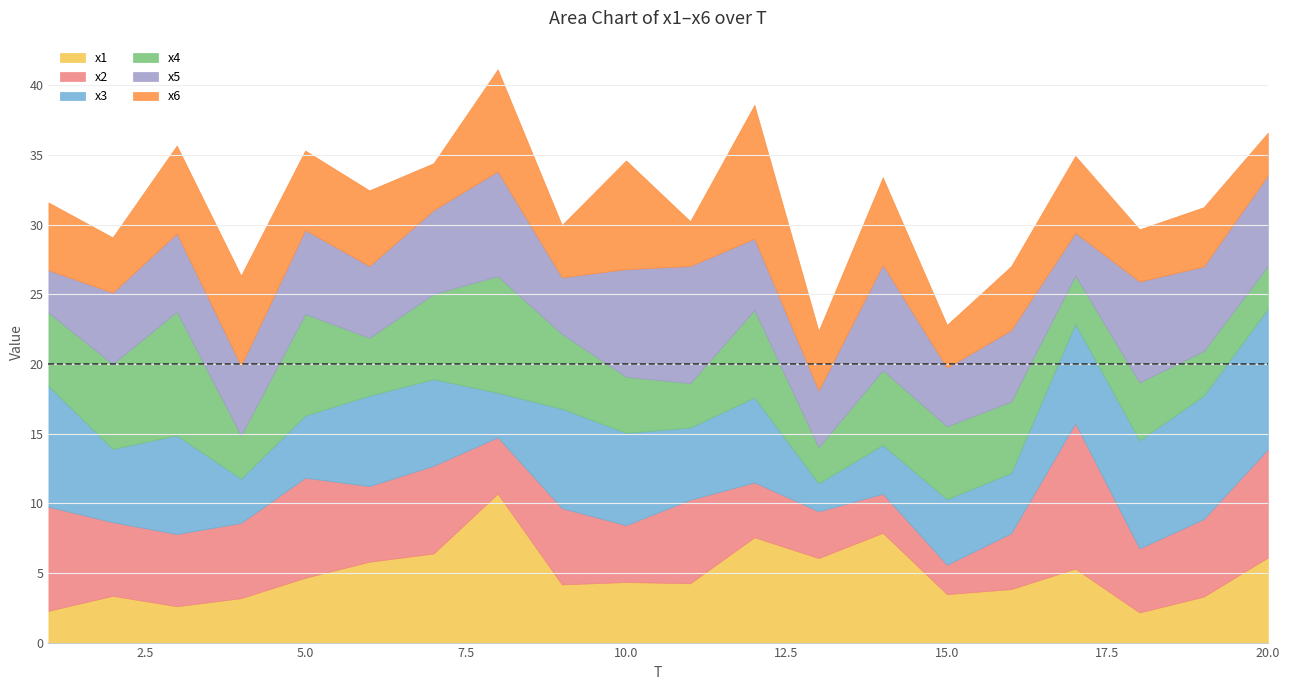

At which label is x5 closest to 5?

4